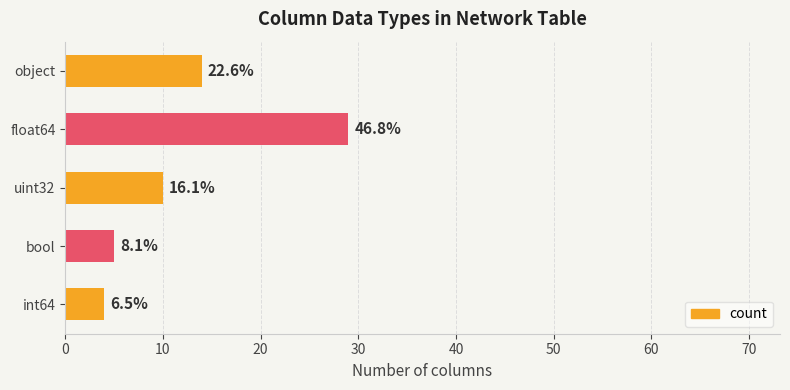

How many bars are there in total?

5